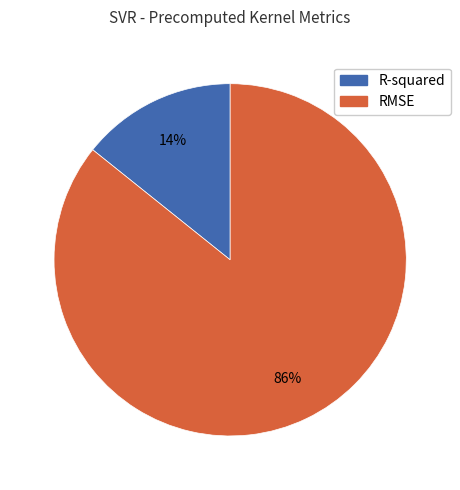

How many slices are in this pie chart?

2